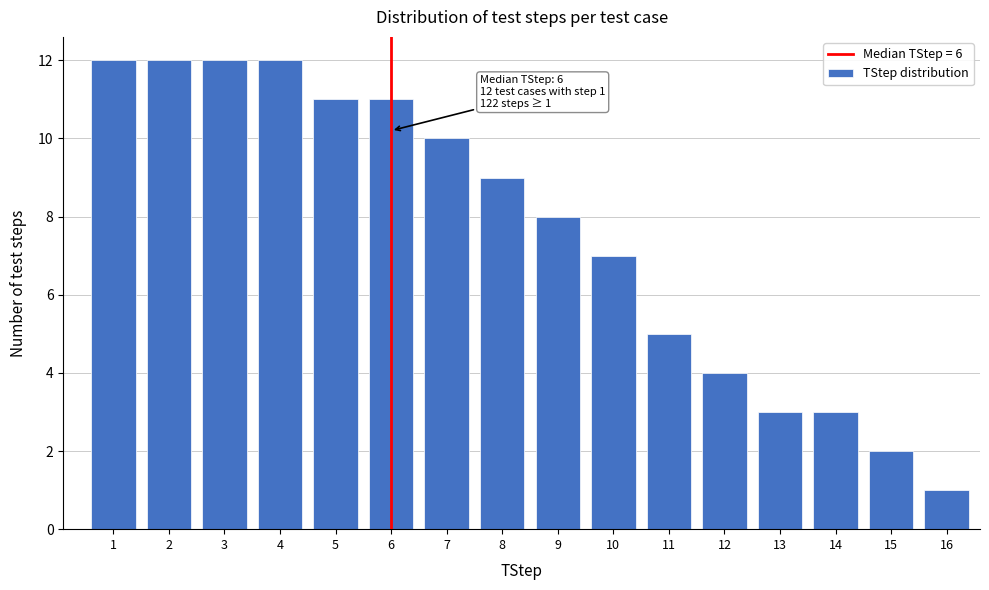

Reading left to right, what are all the values shown in this chart?

12	12	12	12	11	11	10	9	8	7	5	4	3	3	2	1